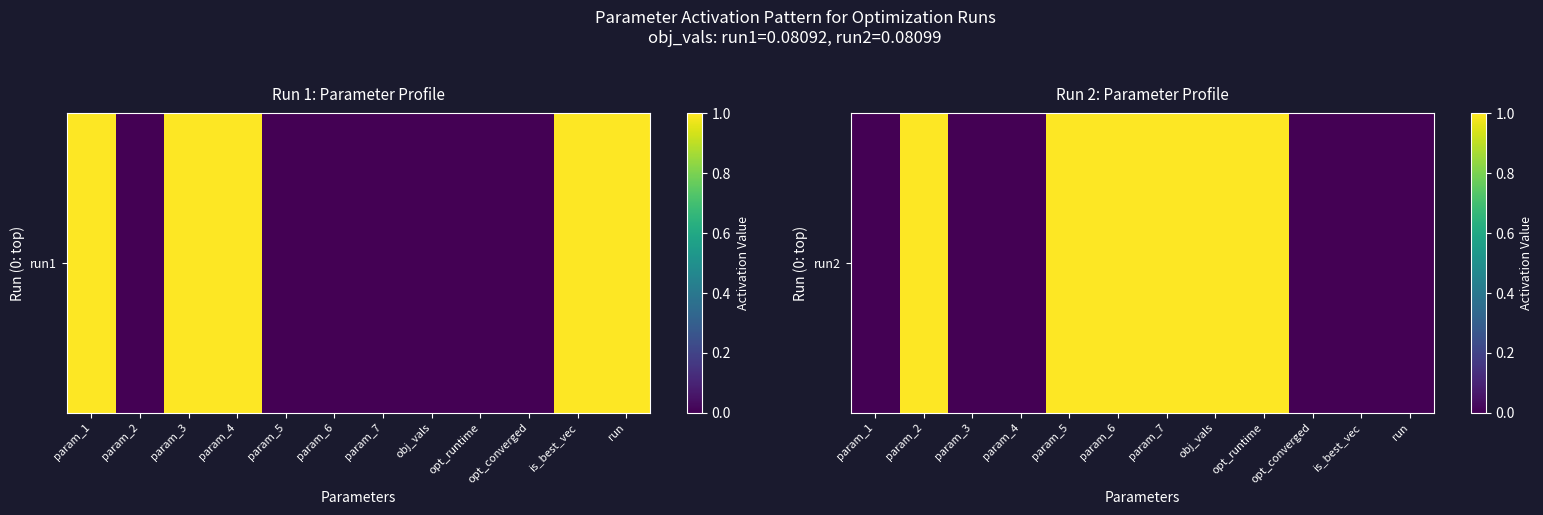

True or false: the data shows 1 at param_2.

True